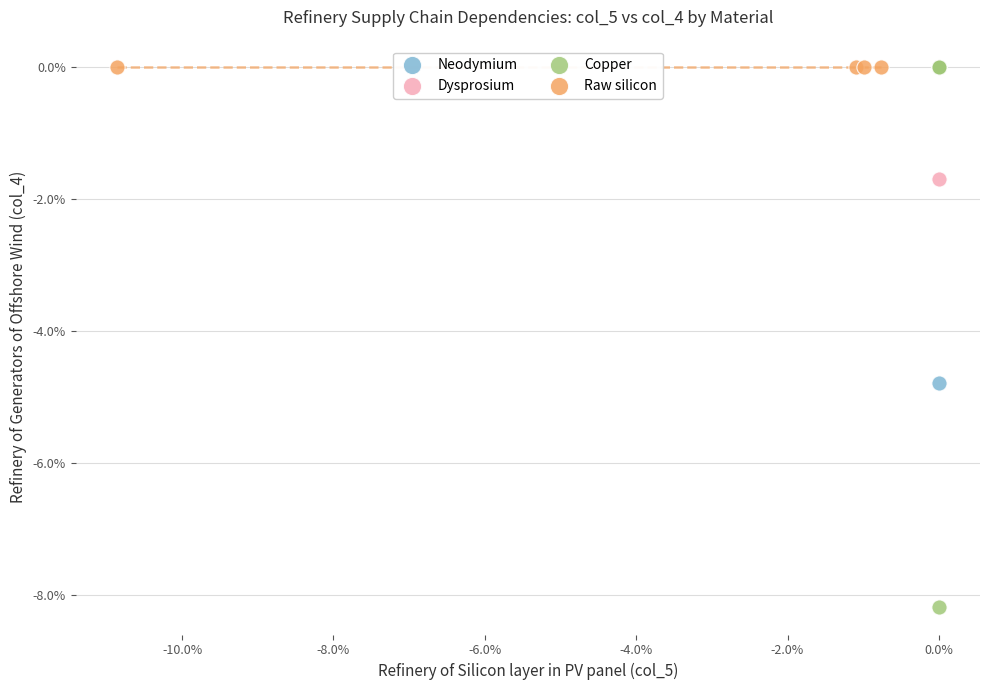

What are all the series names shown in the legend?

Neodymium, Dysprosium, Copper, Raw silicon